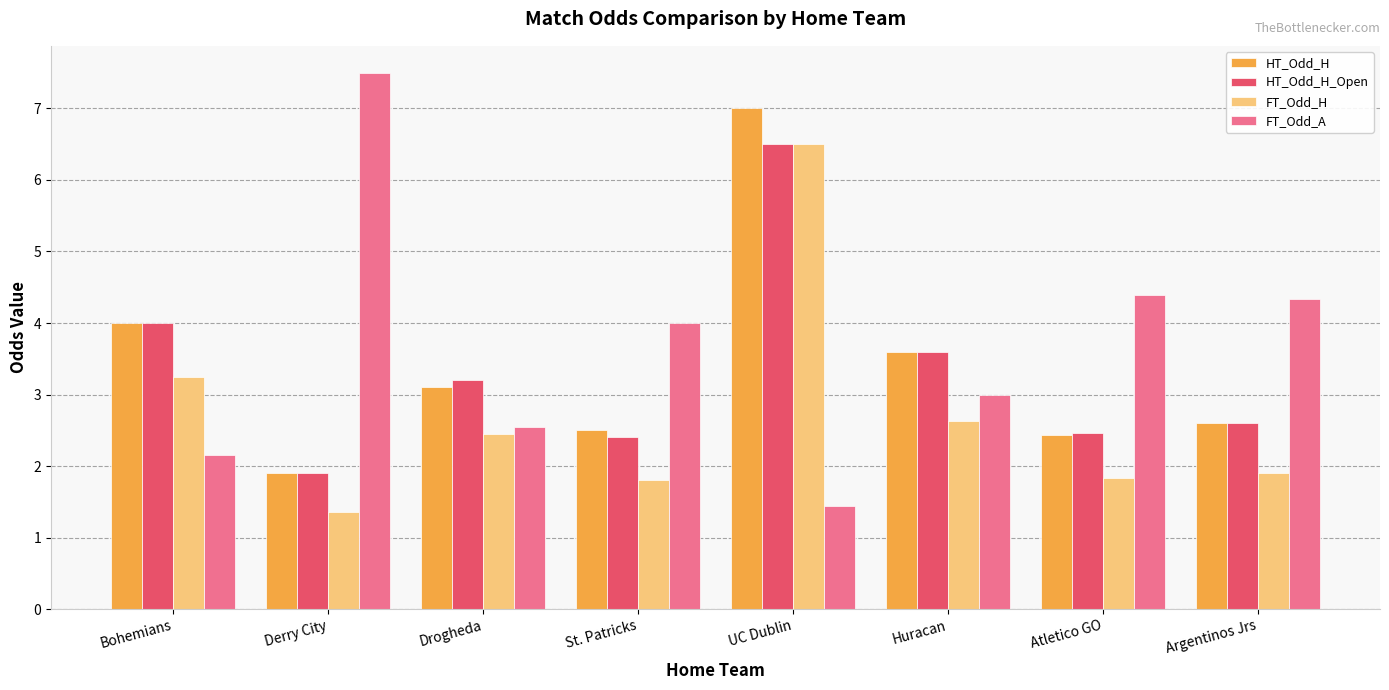

What is the value of the FT_Odd_A bar at the 2nd from the left?

7.5